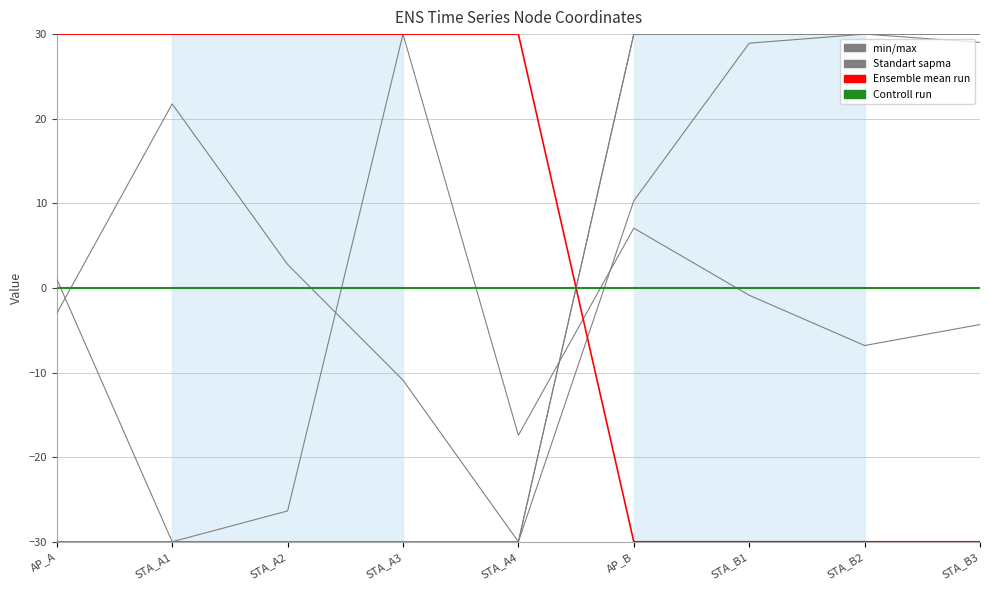

How many lines are shown in the chart?

6